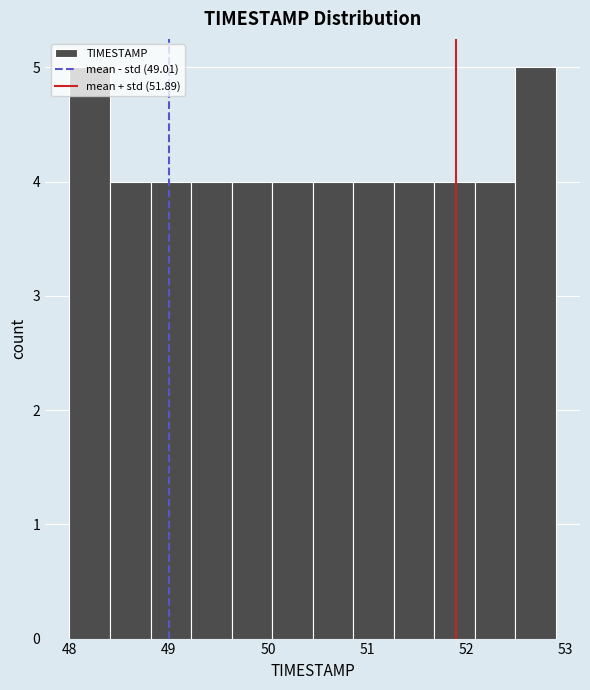

Reading left to right, transcribe this chart: for each bar, give the range it covers on the x-axis and its height. Neither the bar edges nor the heights are printed on the chart, so give them approximately, as read against the axes.

48.0 to 48.4: 5
48.4 to 48.8: 4
48.8 to 49.2: 4
49.2 to 49.6: 4
49.6 to 50.0: 4
50.0 to 50.5: 4
50.5 to 50.9: 4
50.9 to 51.3: 4
51.3 to 51.7: 4
51.7 to 52.1: 4
52.1 to 52.5: 4
52.5 to 52.9: 5